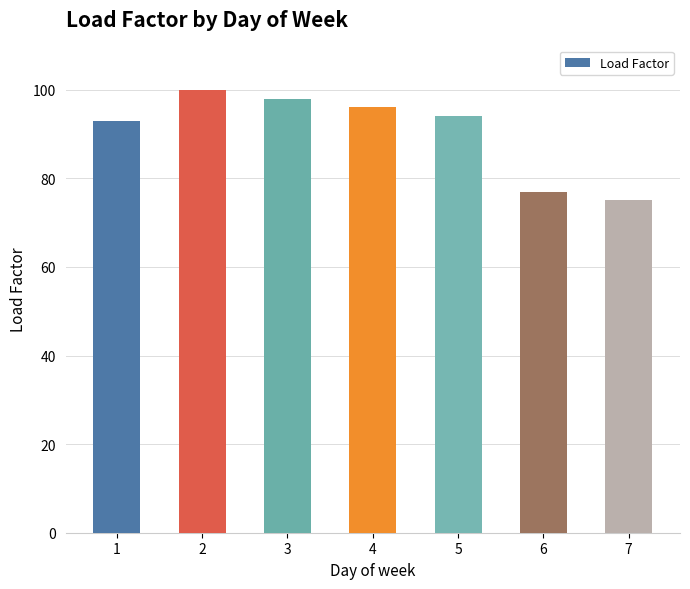

List the labels in order of value, smallest first.

7, 6, 1, 5, 4, 3, 2